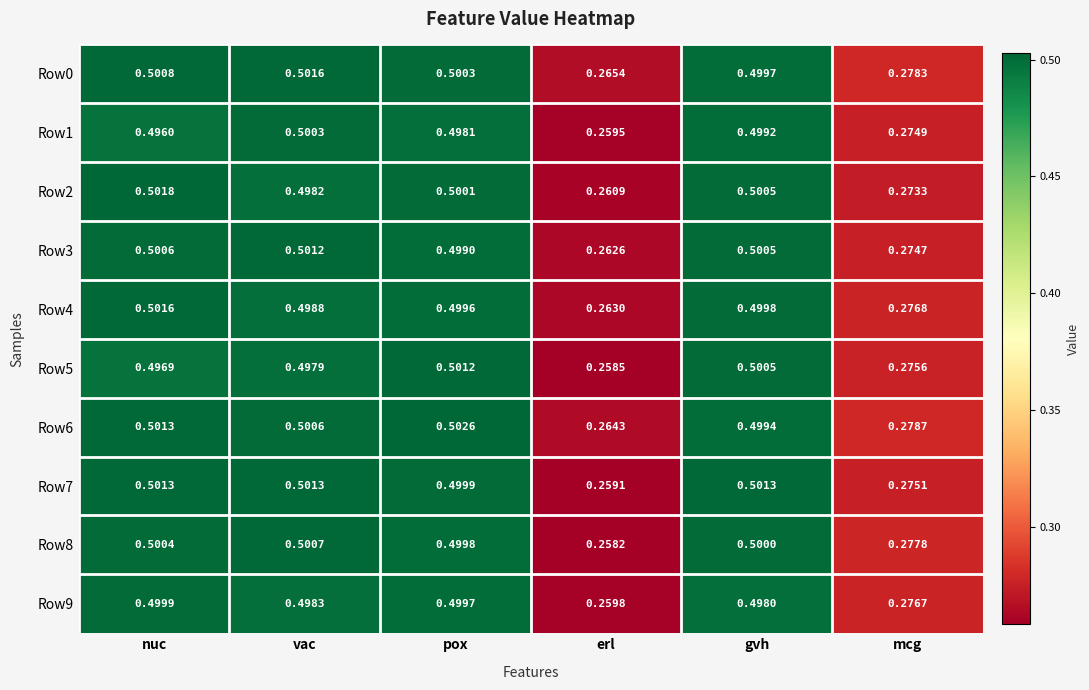

Which category has the lowest value in the Row3 series?

erl